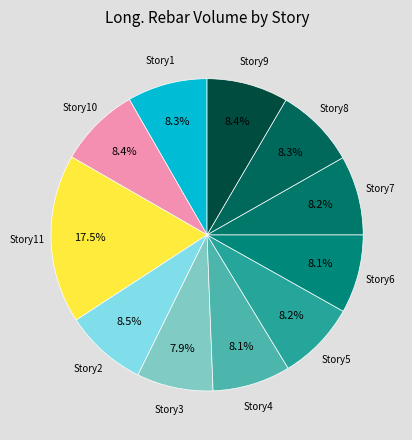

What is the largest slice in the pie chart?

Story11